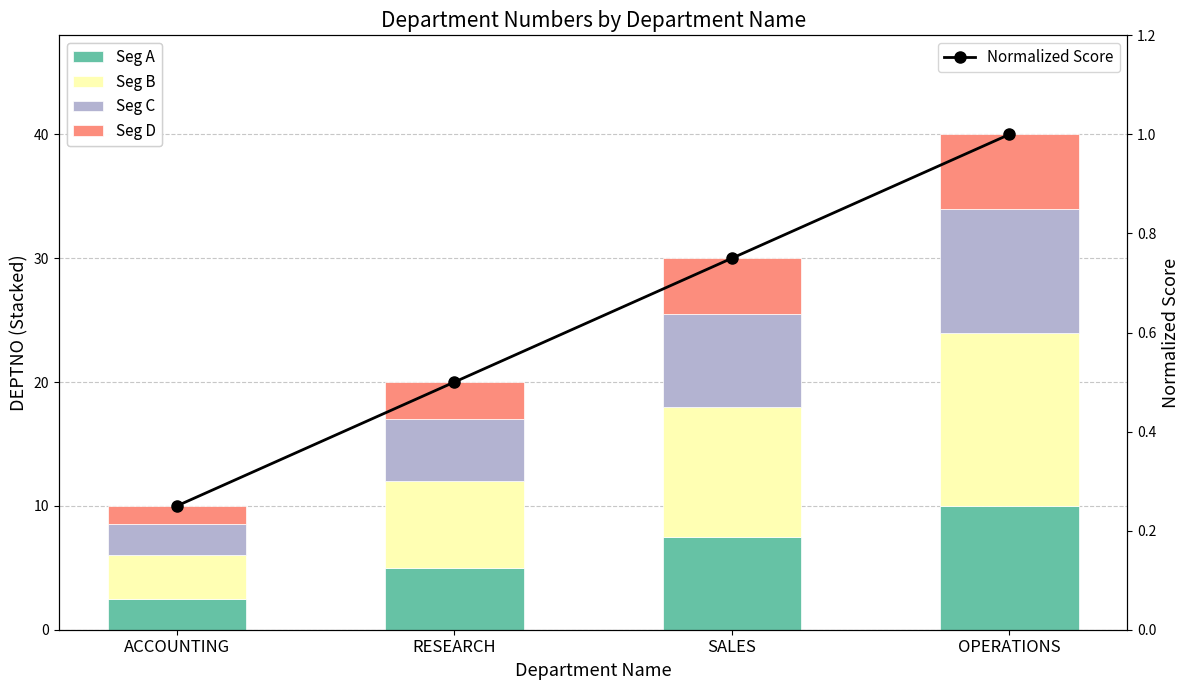

What position from the right is SALES?

2